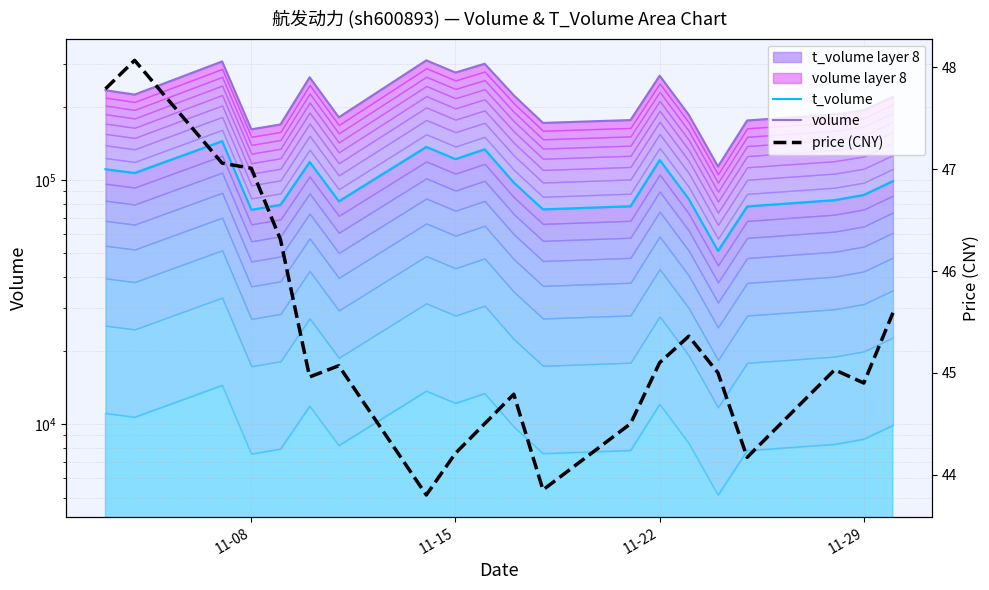

Is it true that price (CNY) equals 9.7 at 11-22?

False